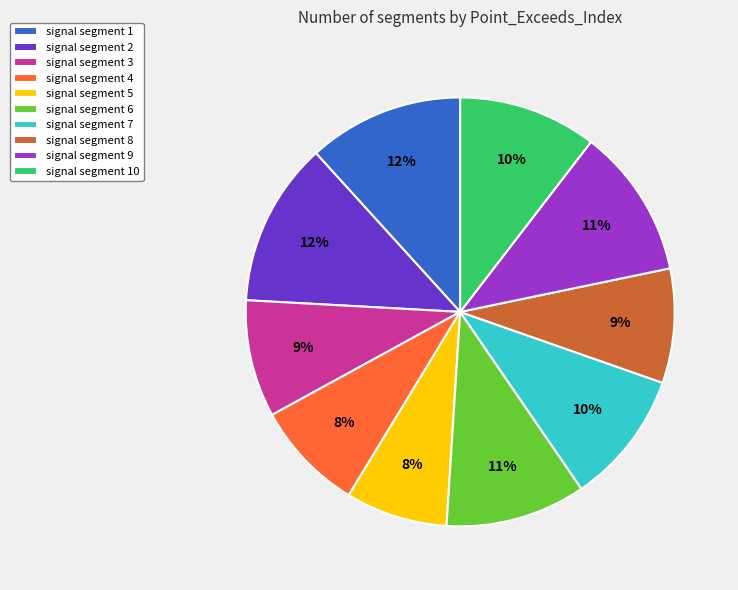

To the nearest percent, what is the combined percentage of signal segment 5 and signal segment 3?

17%